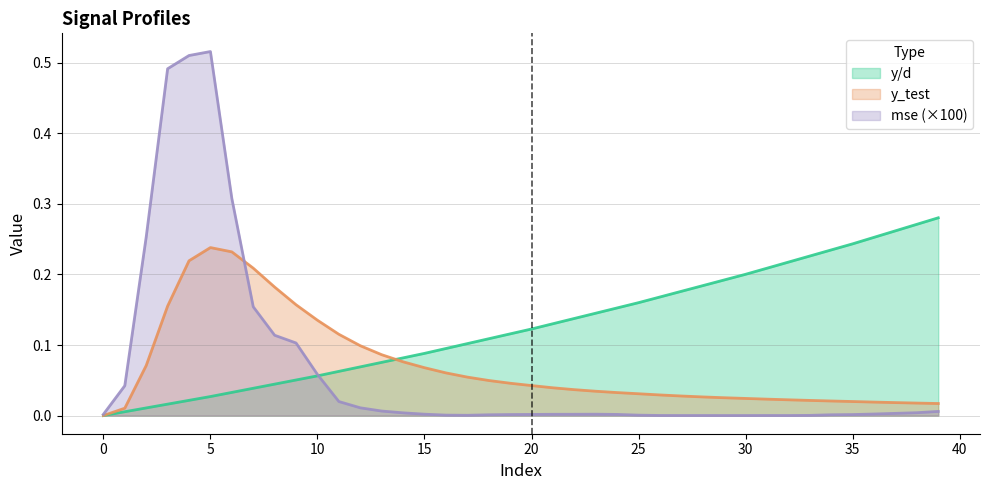

What is the label of the 13th point from the right?

27